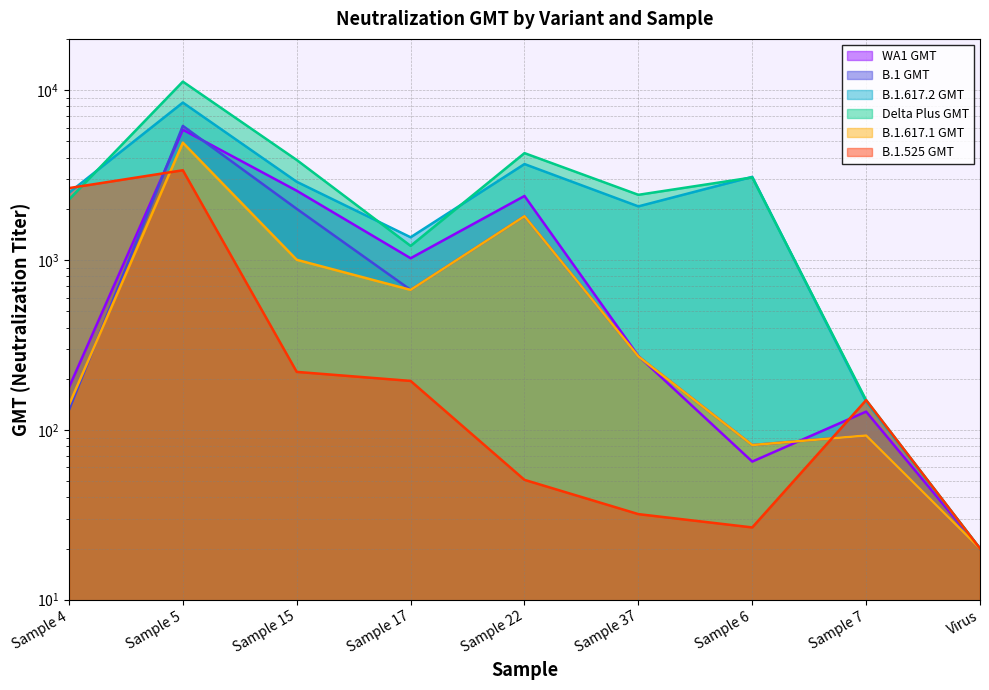

Reading right to left, what are all the values shown in this chart?

WA1 GMT: 20.0	127.9	65.0	272.0	2379.3	1023.0	2553.5	5838.4	177.5
B.1 GMT: 20.0	92.6	81.3	270.4	1809.2	666.2	1997.5	6150.2	130.9
B.1.617.2 GMT: 20.0	146.6	3081.8	2066.0	3666.1	1359.1	2883.5	8435.4	2485.1
Delta Plus GMT: 20.0	149.4	3058.2	2416.2	4251.9	1209.2	3874.3	11209.8	2266.8
B.1.617.1 GMT: 20.0	92.6	81.3	270.4	1809.2	666.2	1001.6	4897.3	139.9
B.1.525 GMT: 20.0	149.4	26.6	31.9	50.7	193.9	219.2	3371.2	2646.4